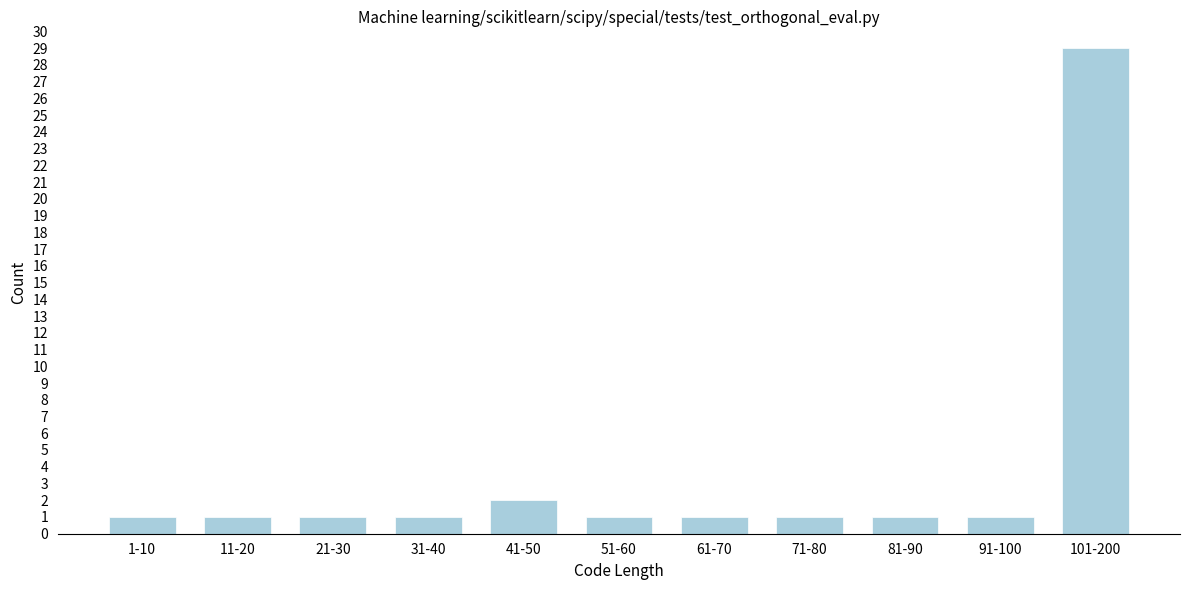

Reading left to right, extract all data points from this chart.

1	1	1	1	2	1	1	1	1	1	29